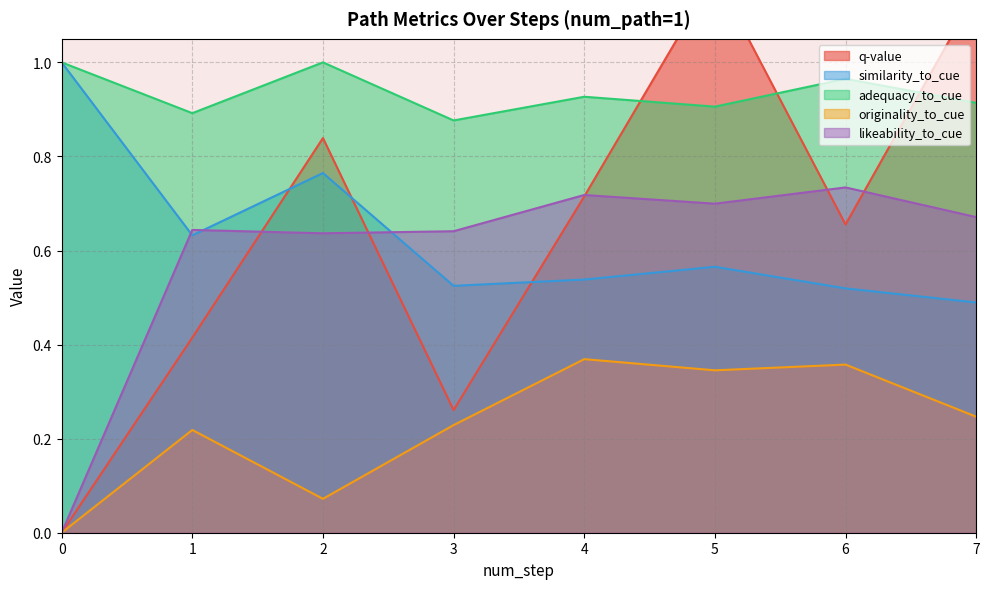

Which series changed the most between 3 and 7?

q-value